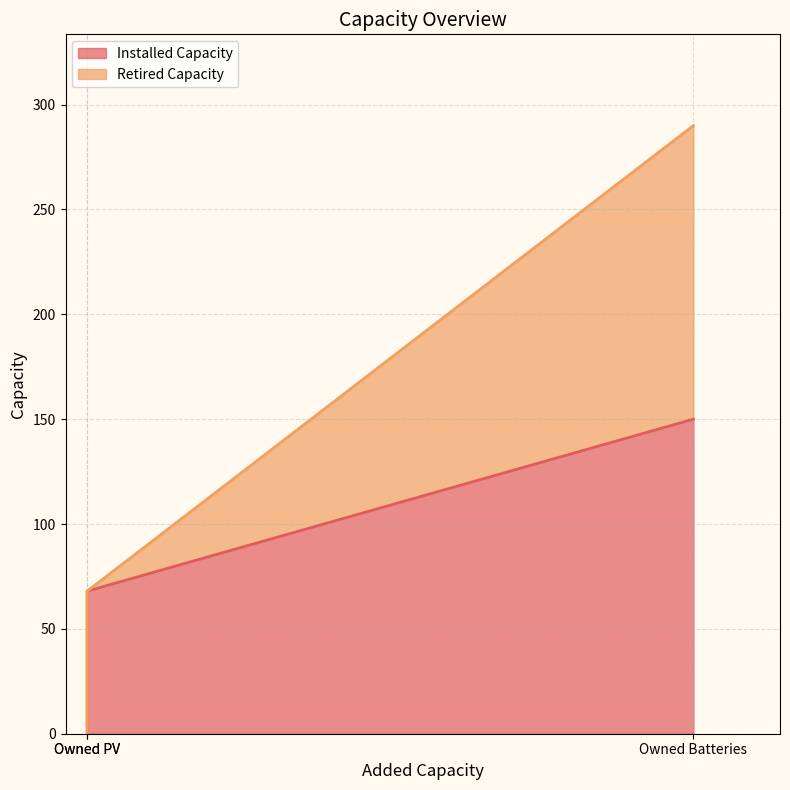

How many data points are less than 68?

1